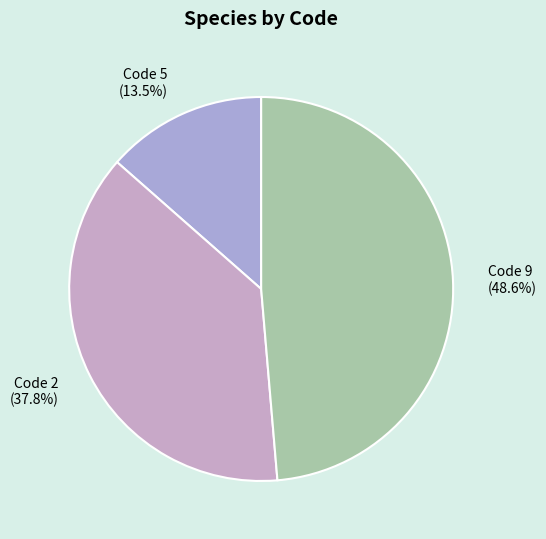

How many slices are in this pie chart?

3